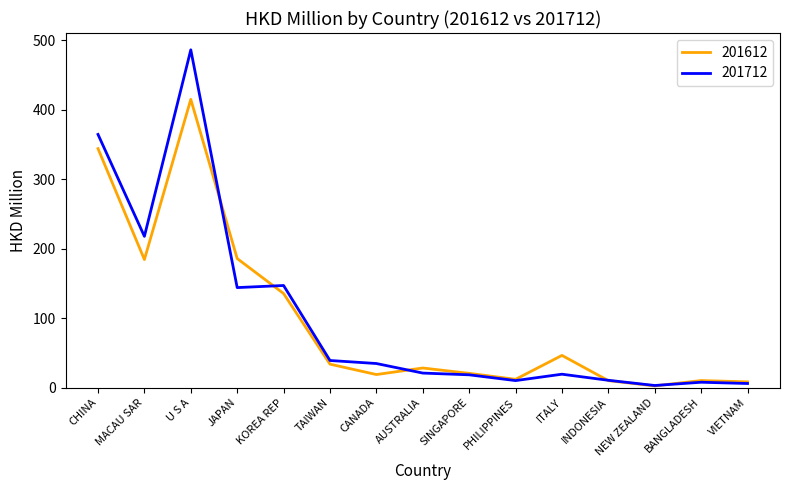

The 201712 series shows 143.9 at JAPAN. True or false?

True